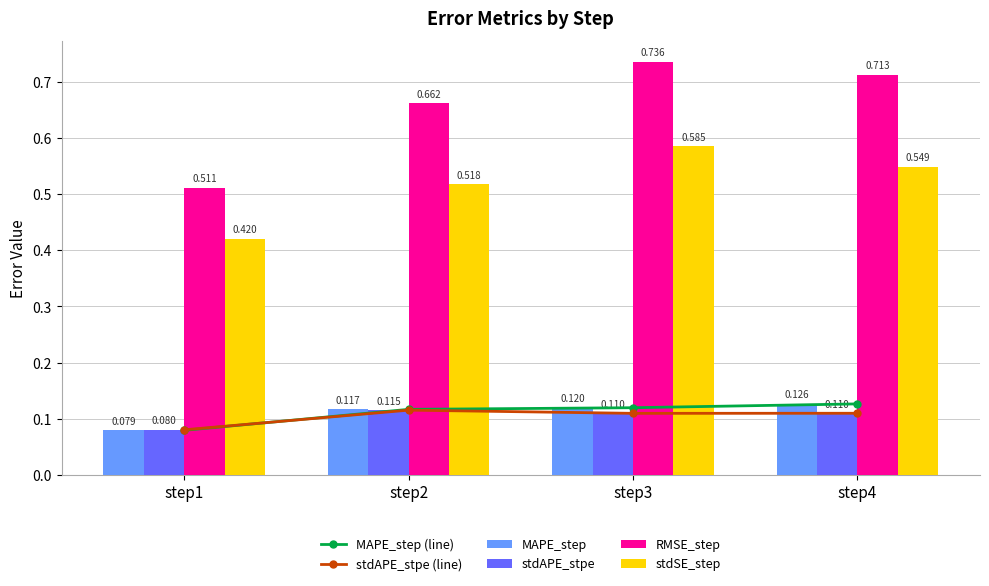

Which series has the widest spread of values?

RMSE_step